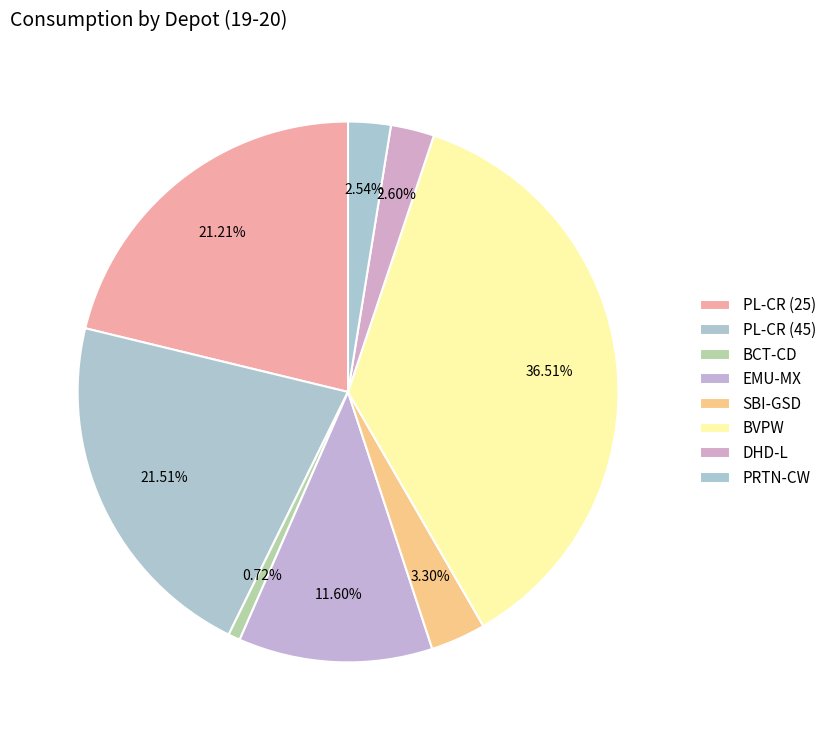

What portion of the pie excludes DHD-L?

97.4%